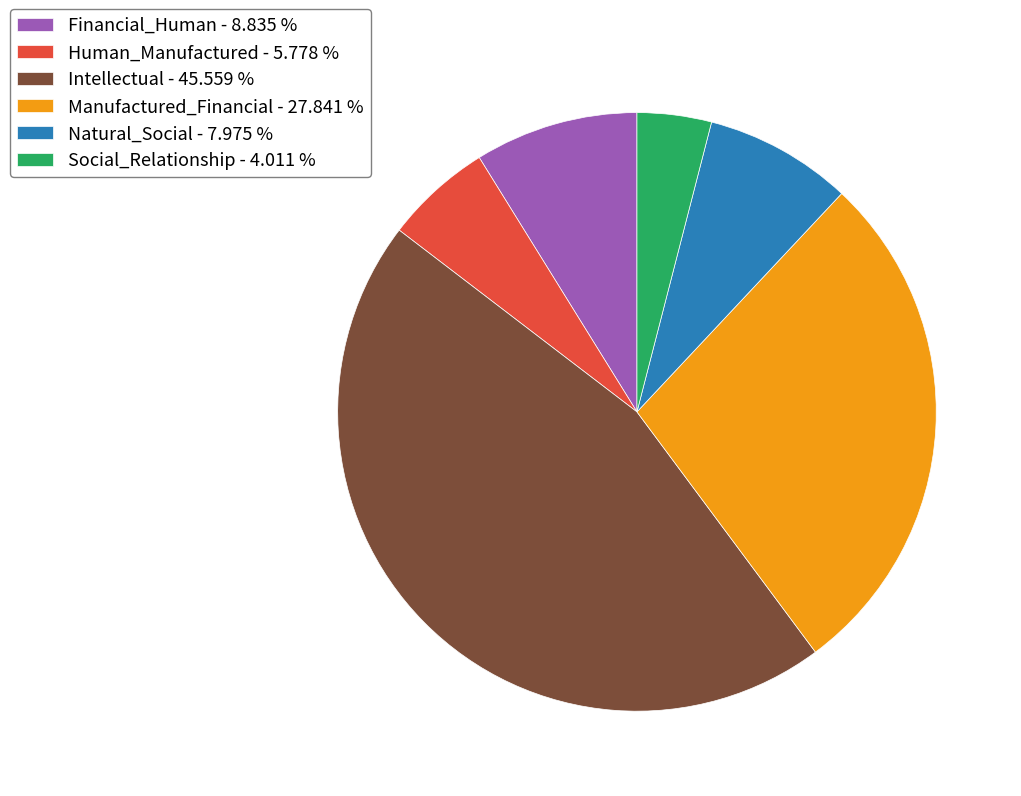

The Human_Manufactured slice represents 1% of the pie. True or false?

False